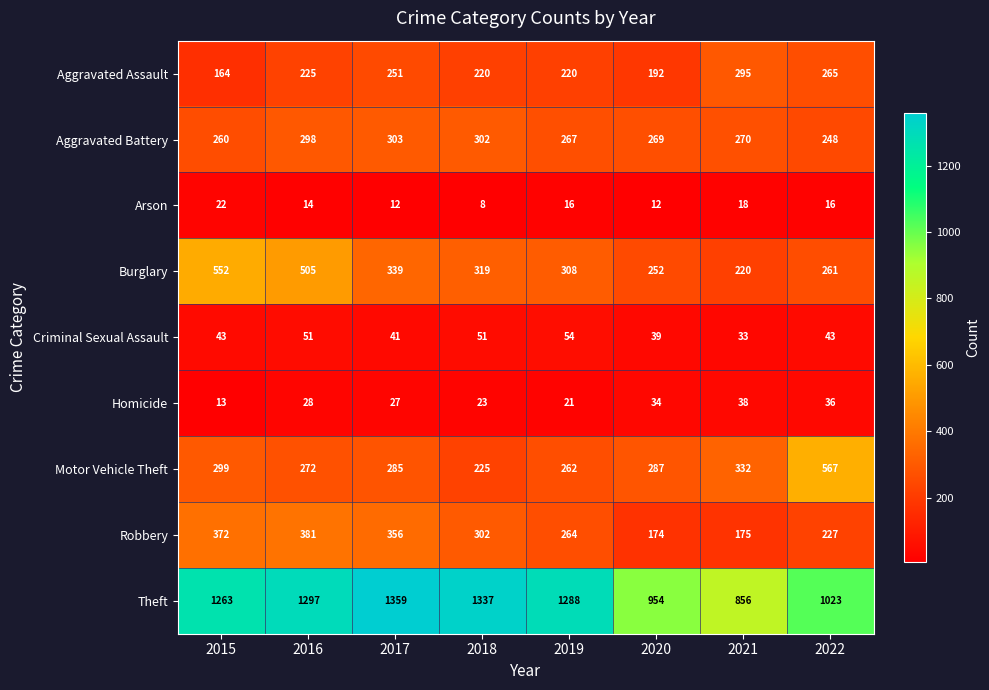

What is the difference between the maximum and minimum values in the Aggravated Assault series?

131